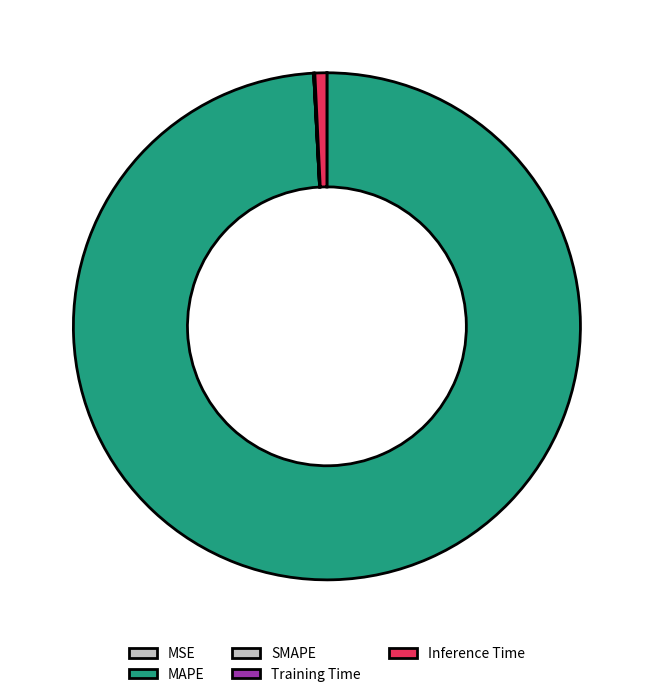

What is the largest slice in the pie chart?

MAPE